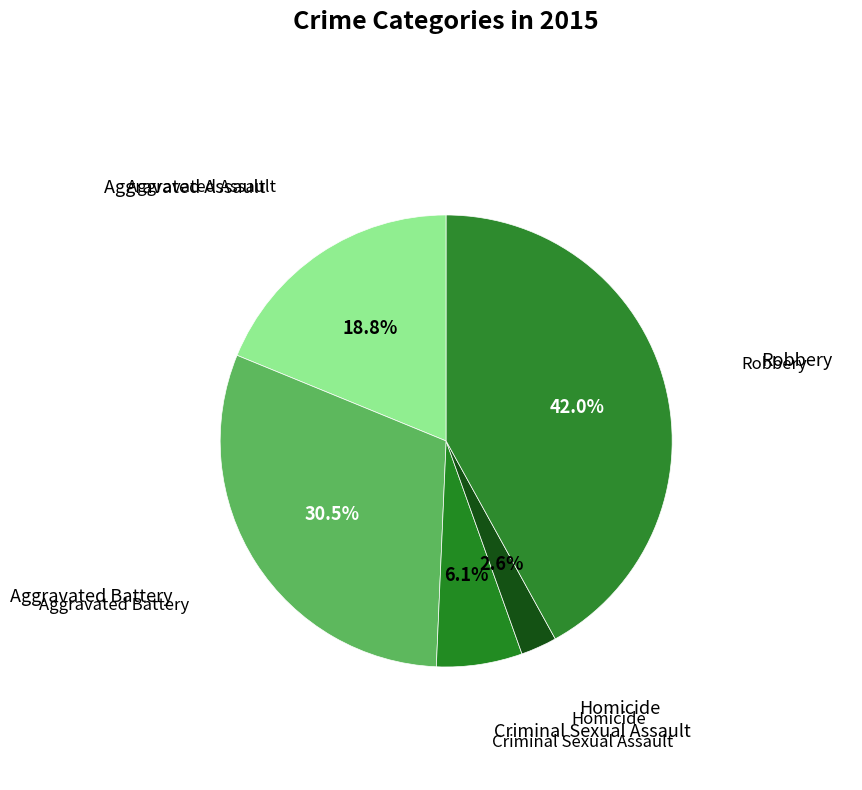

Which category has the smallest portion of the pie?

Homicide